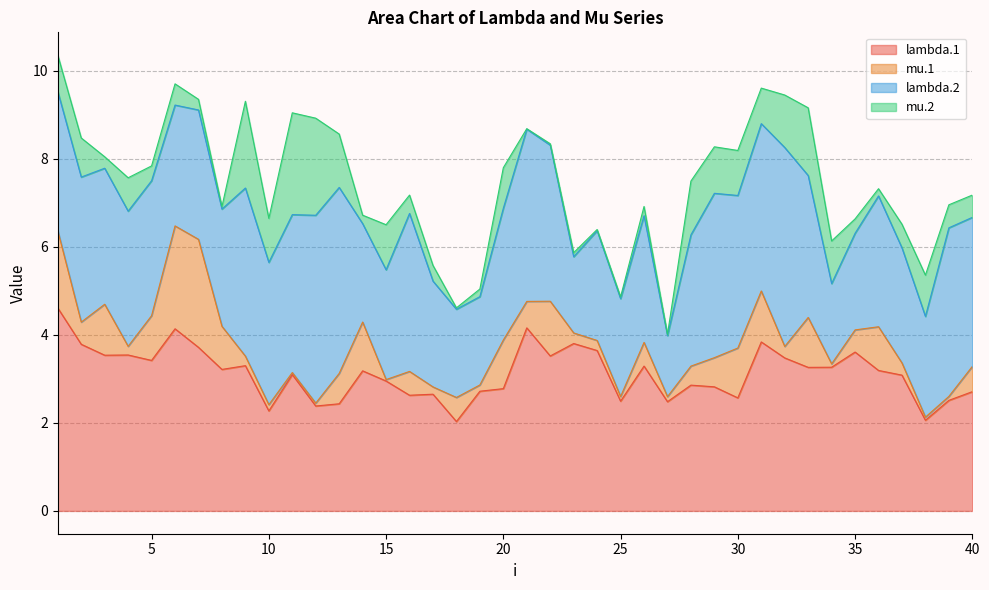

What is the difference between the maximum and minimum values in the mu.1 series?

2.4